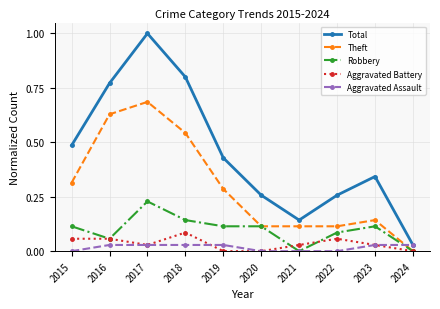

Where do Aggravated Assault and Theft first cross each other?

2023 and 2024